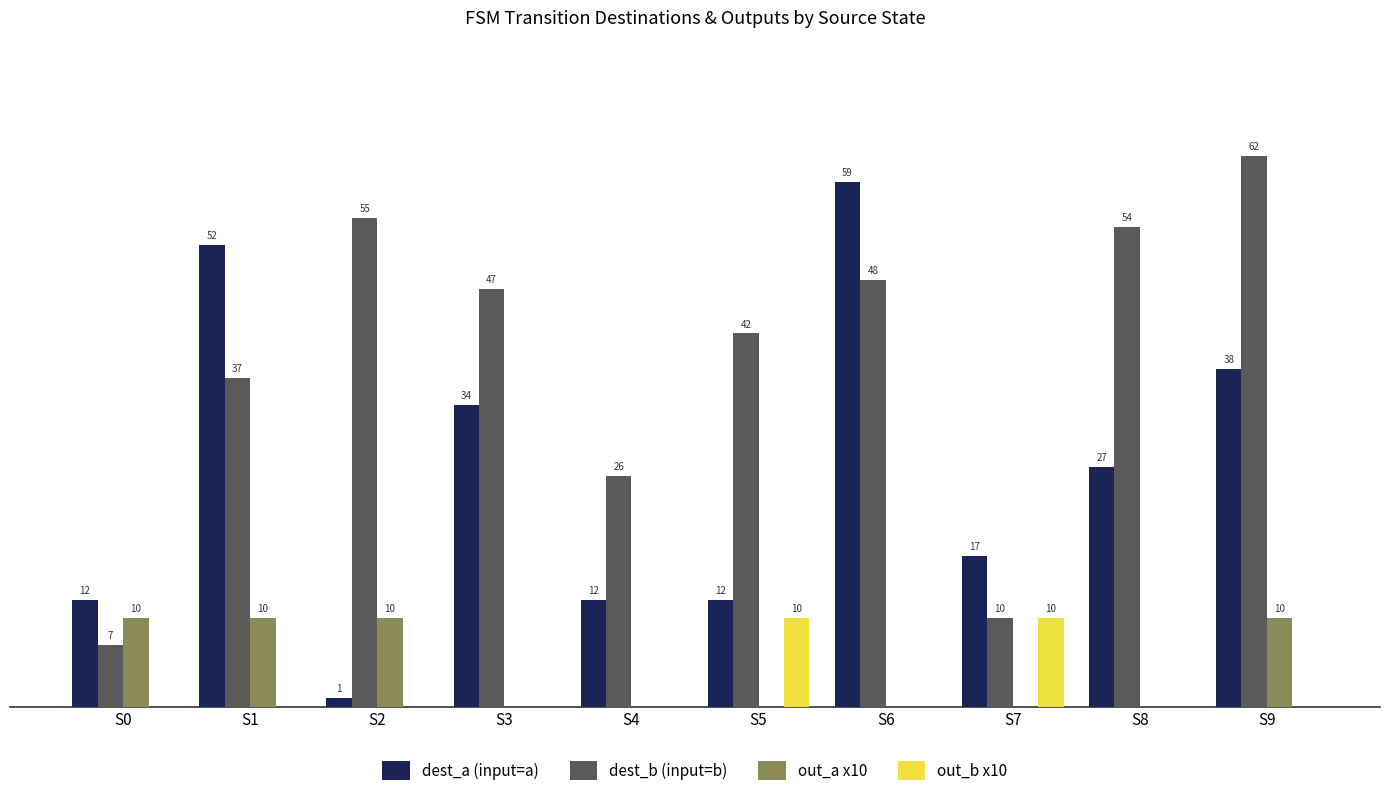

Between S0 and S9, which series saw the biggest shift?

dest_b (input=b)